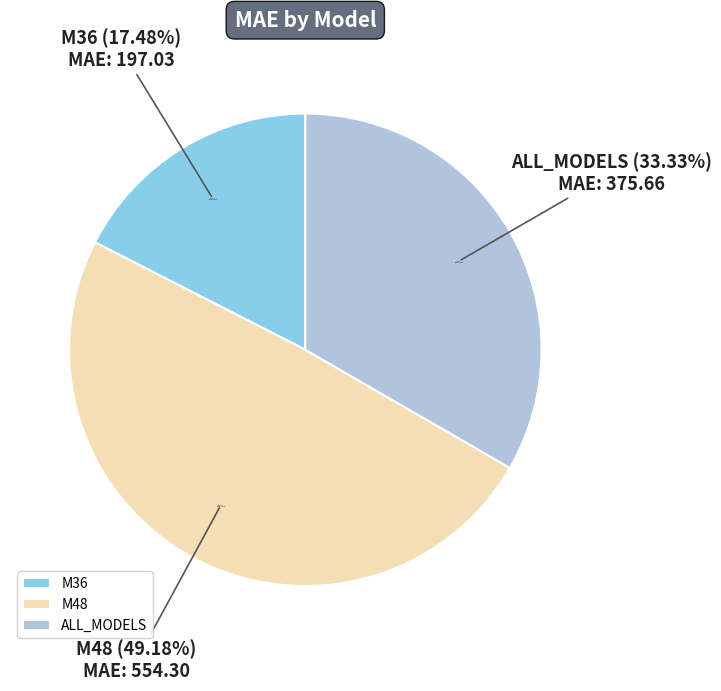

Approximately how many times larger is the value at M36 compared to ALL_MODELS?

0.5